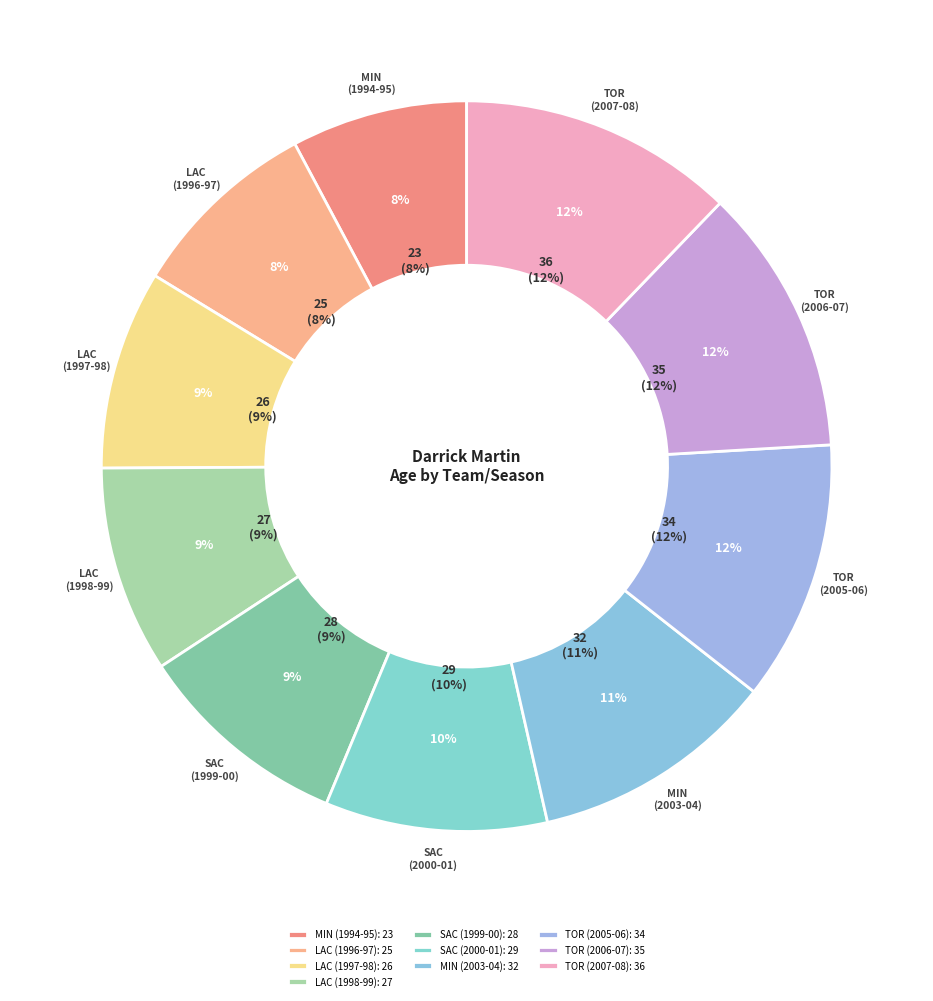

Does TOR (2006-07) represent more than half of the total?

No